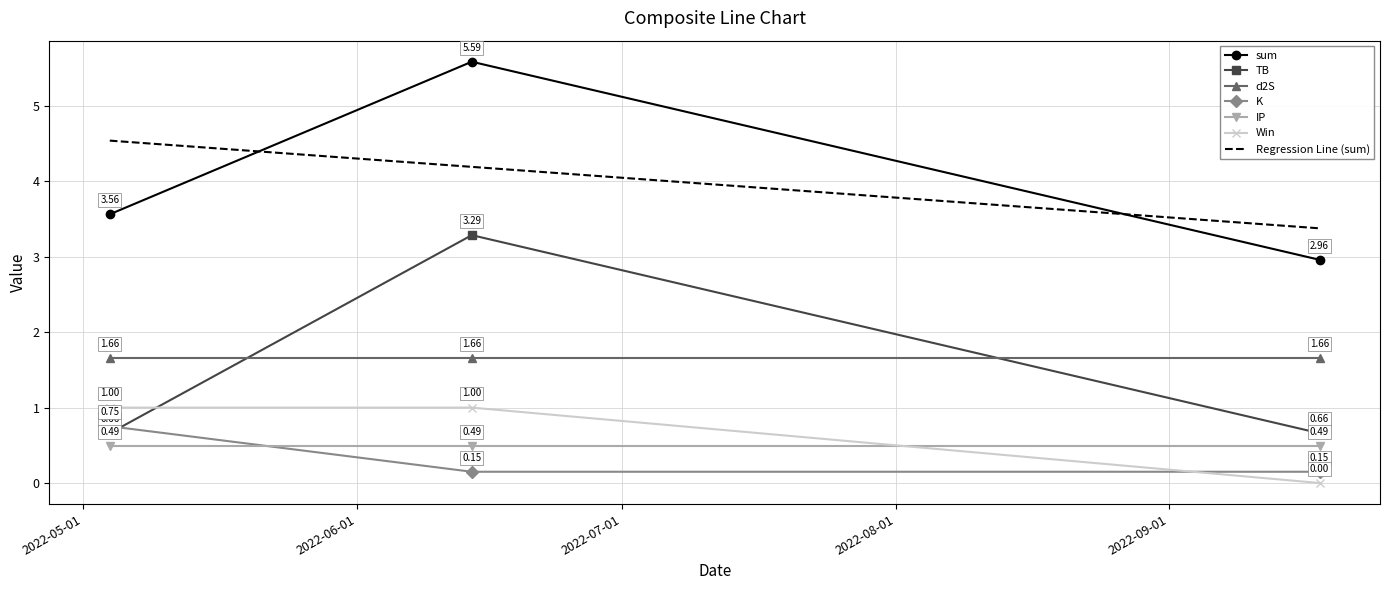

List the series in order of their peak value, lowest first.

IP, K, Win, d2S, TB, Regression Line (sum), sum